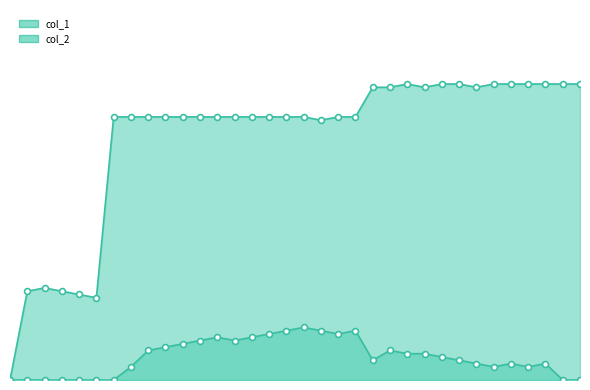

Is the value of col_2 at 1421871190 greater than the value of col_1 at 1422632430?

No